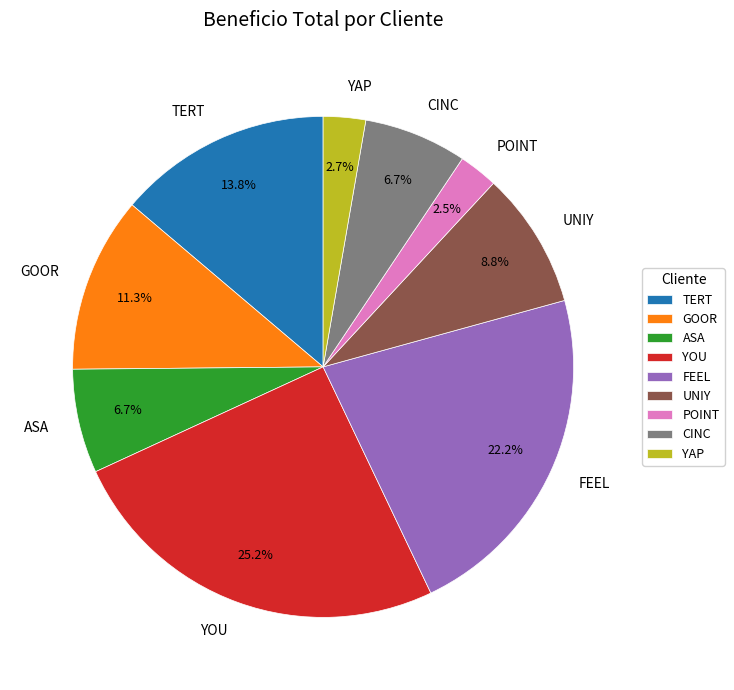

Combined, do ASA and POINT account for over 50%?

No